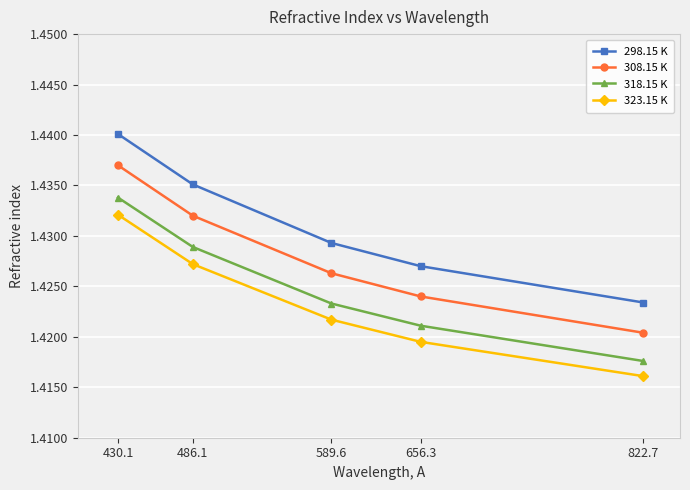

The 318.15 K series shows 2.2 at 486.1. True or false?

False